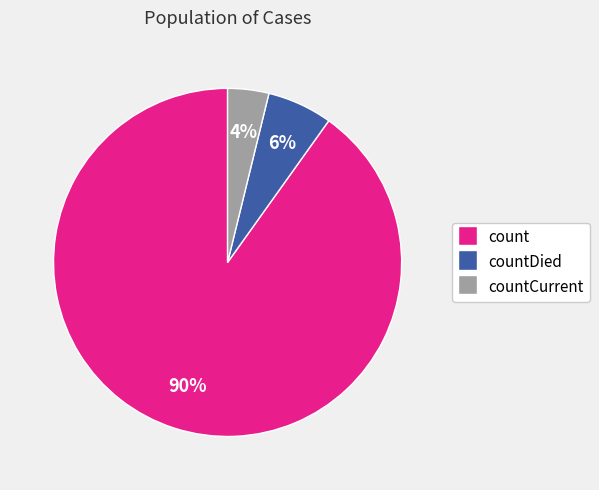

To the nearest percent, what percentage of the pie is countDied?

6%